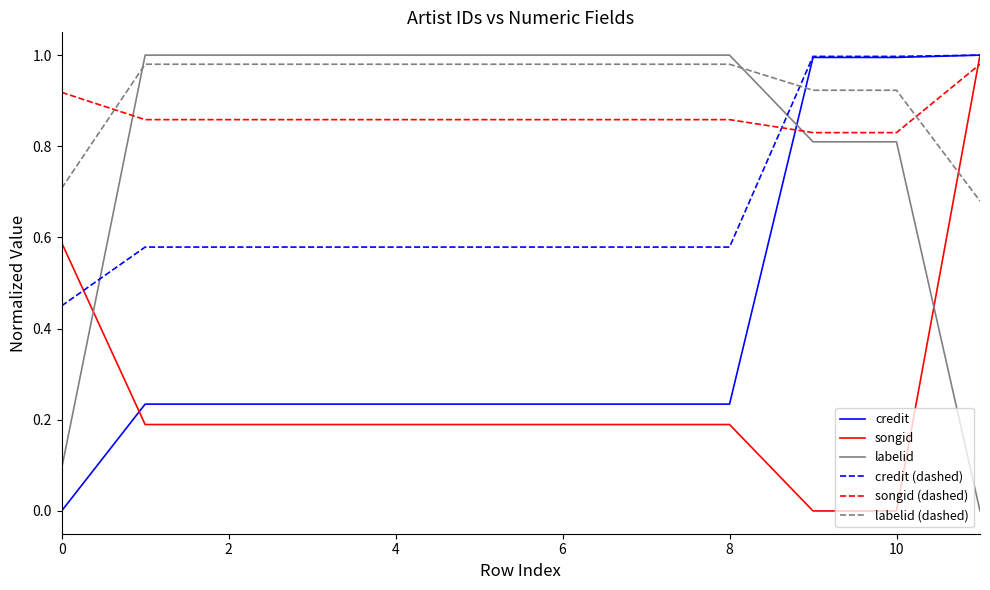

What are all the series names shown in the legend?

credit, songid, labelid, credit (dashed), songid (dashed), labelid (dashed)